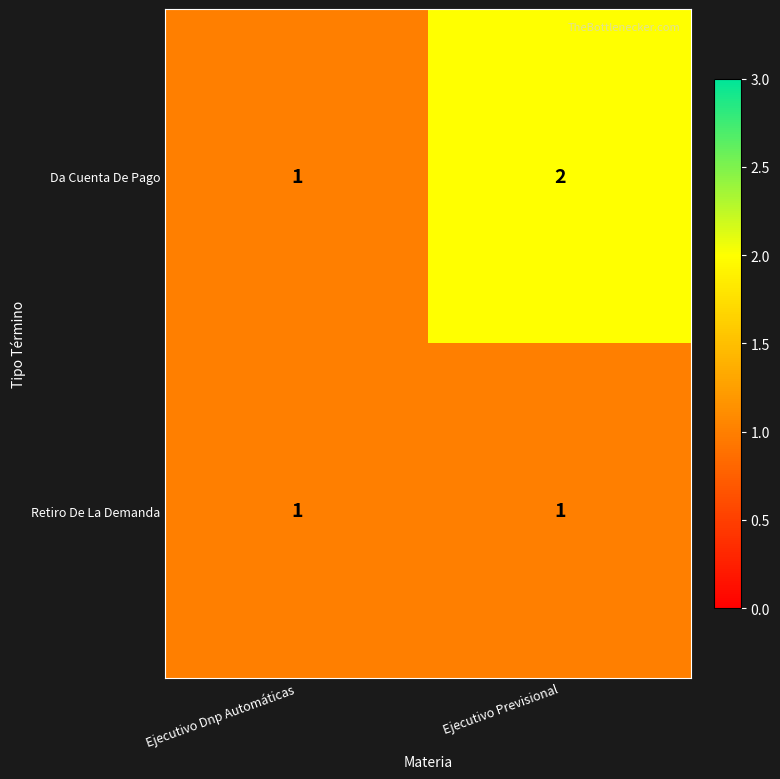

Which series has the largest total across all categories?

Da Cuenta De Pago